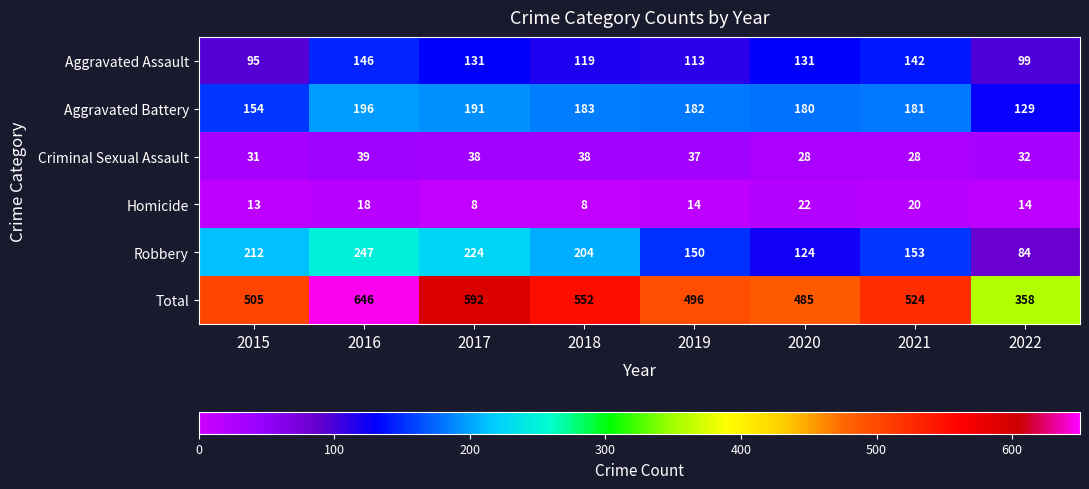

Which series changed the most between 2016 and 2022?

Total